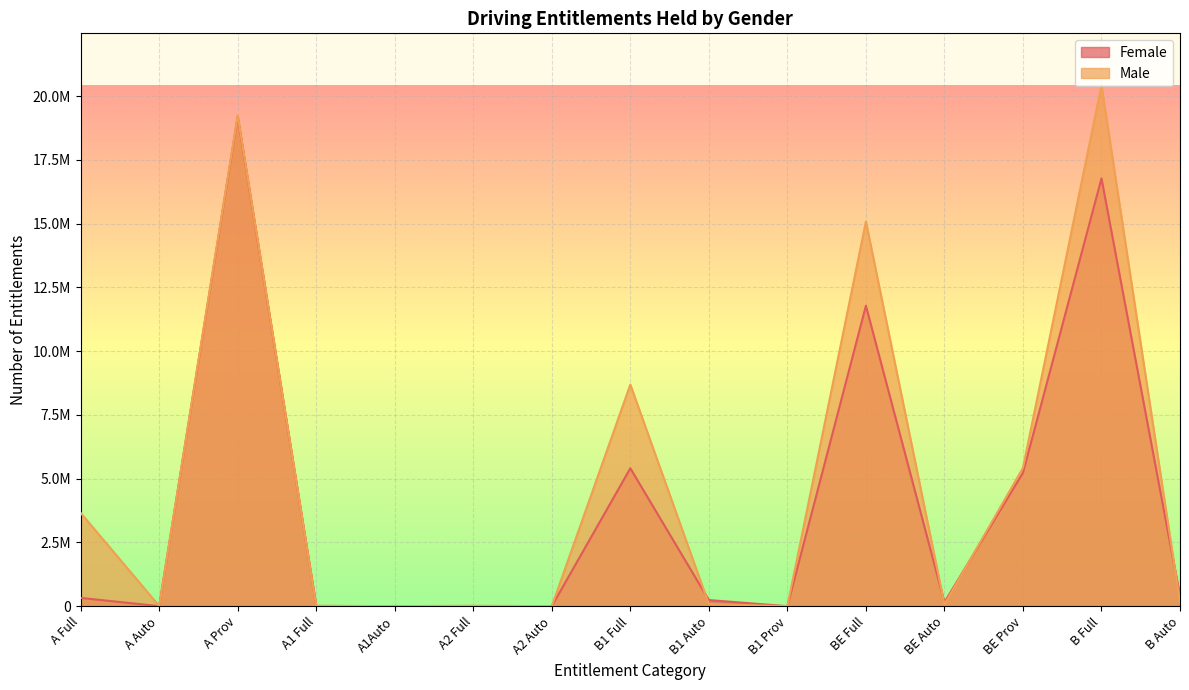

At how many categories does at least one series exceed 1806983?

6